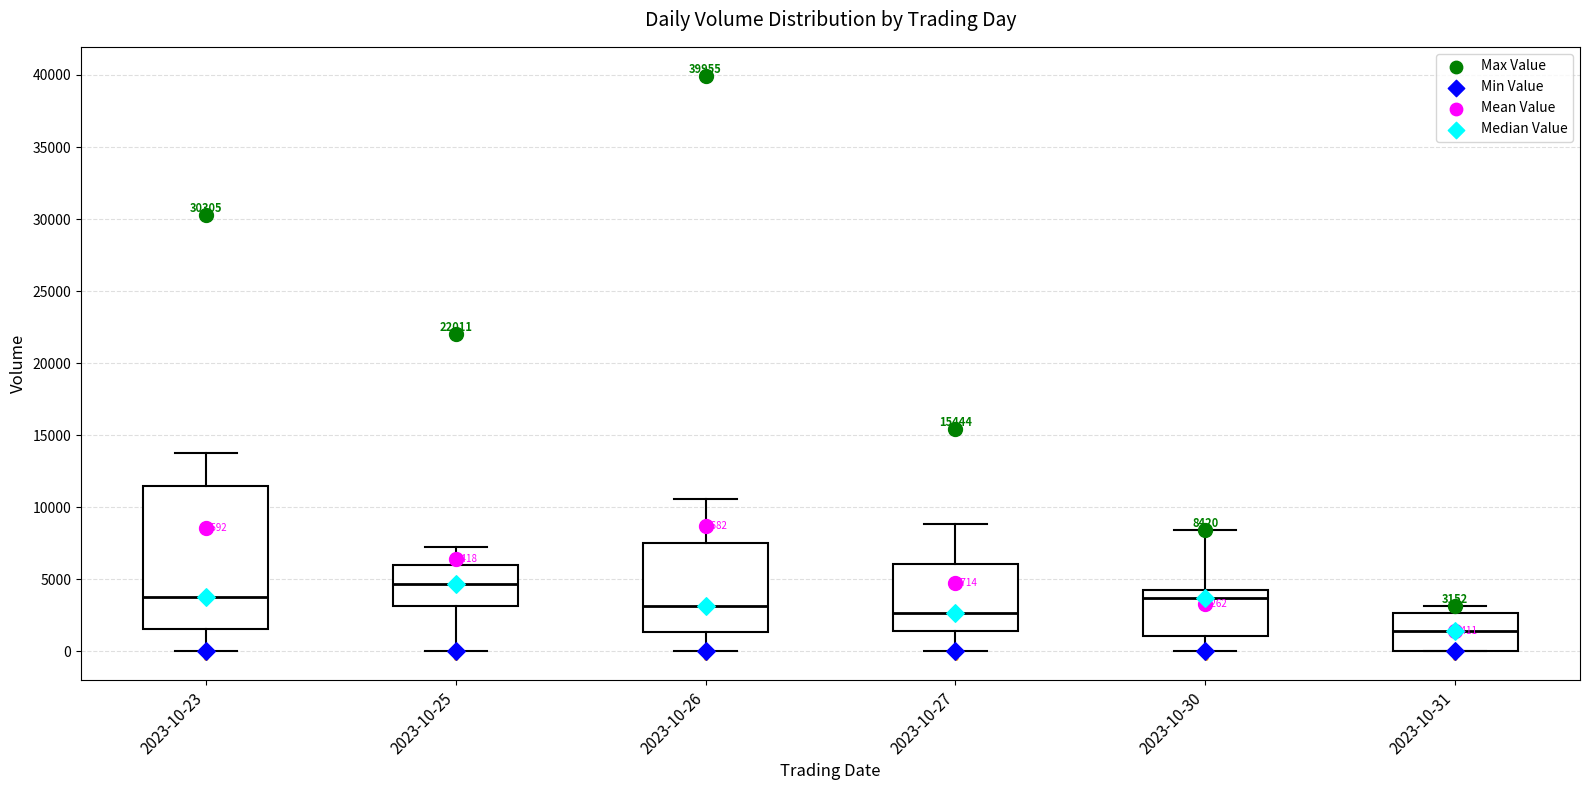

Which box is the tallest, from its lower edge to its upper edge?

2023-10-23